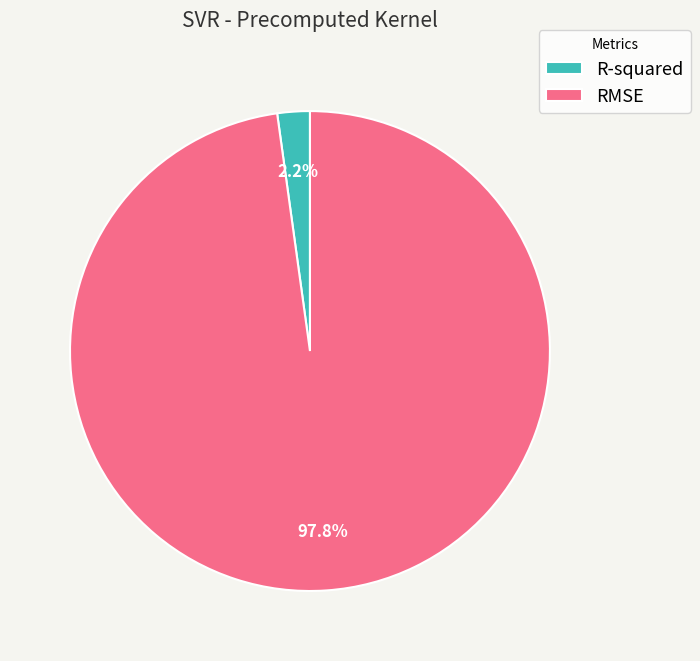

What is the total percentage of R-squared and RMSE?

100.0%